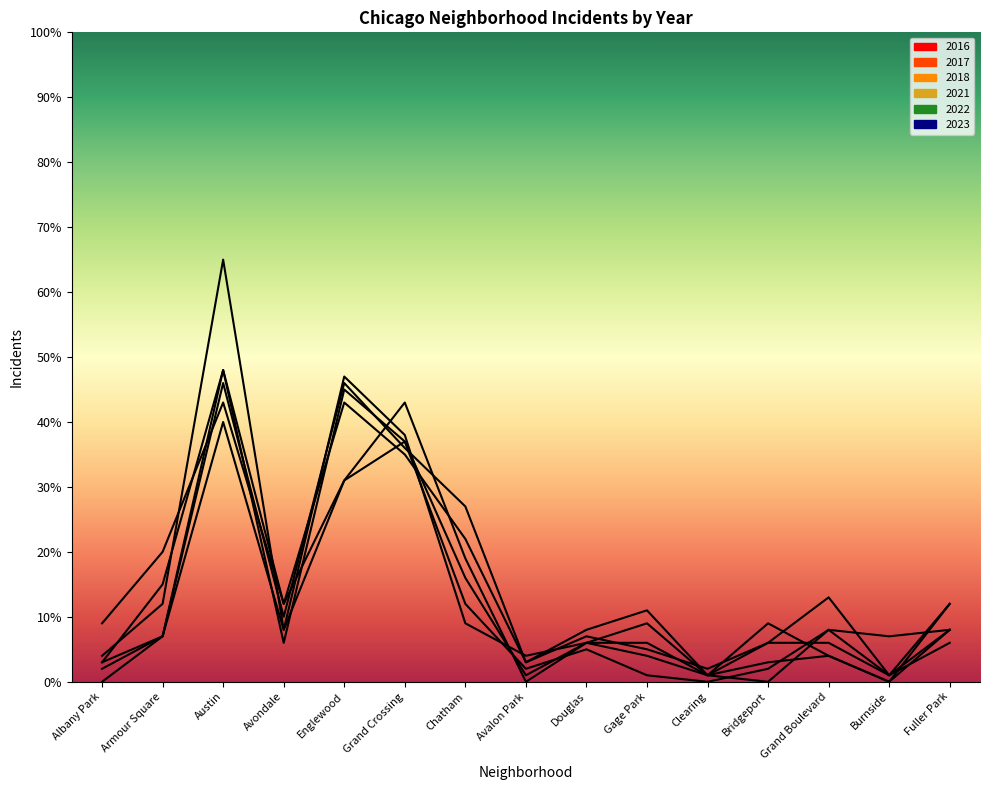

Which series has the largest total across all categories?

2017